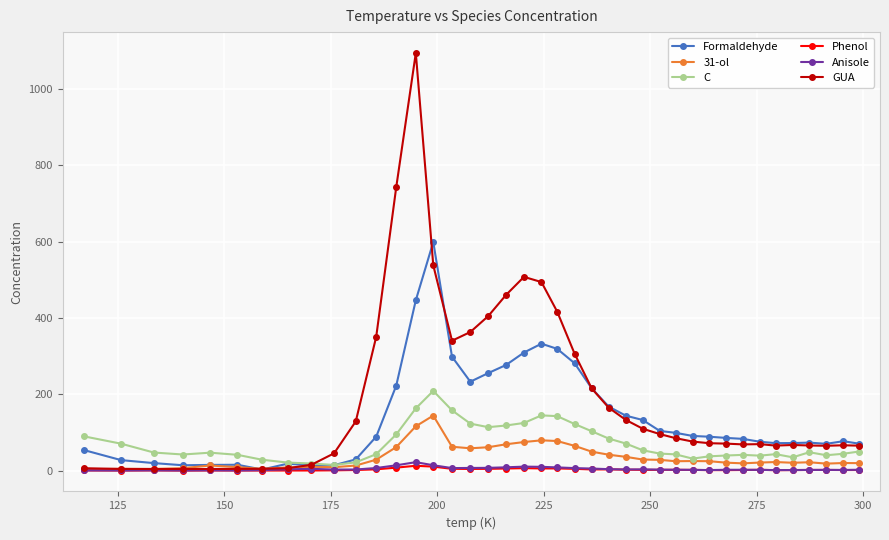

True or false: Anisole has more than 0 interior local peaks.

True